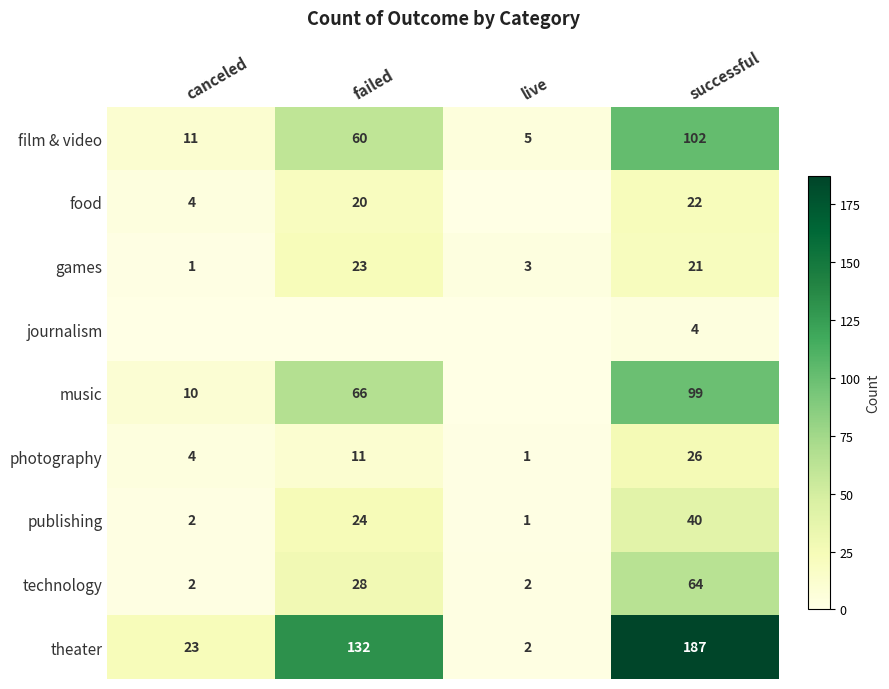

What is the difference between the highest and lowest values at successful?

183